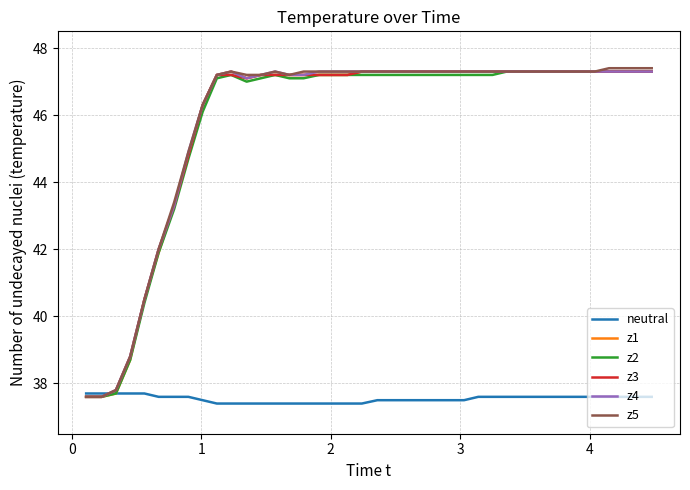

What is the greatest value displayed?

47.4